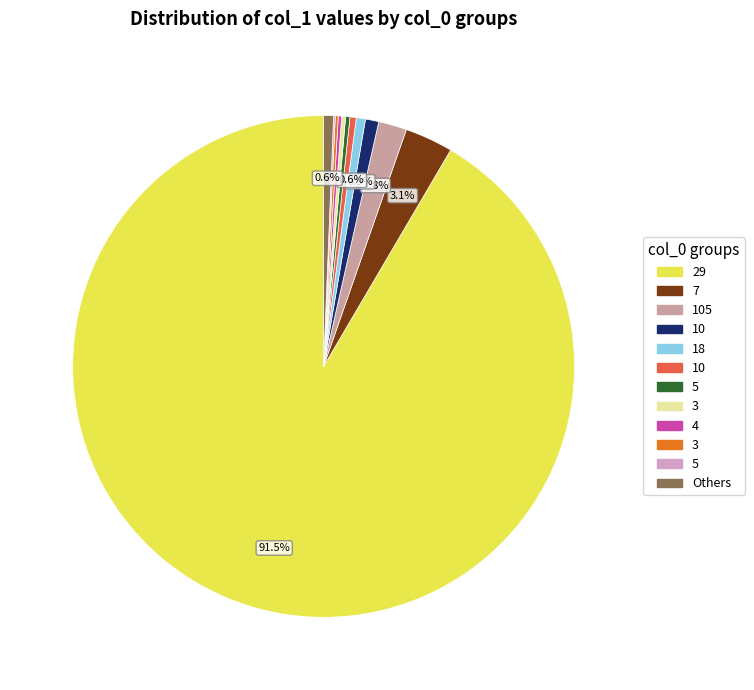

Is there any slice that represents more than half of the pie?

Yes